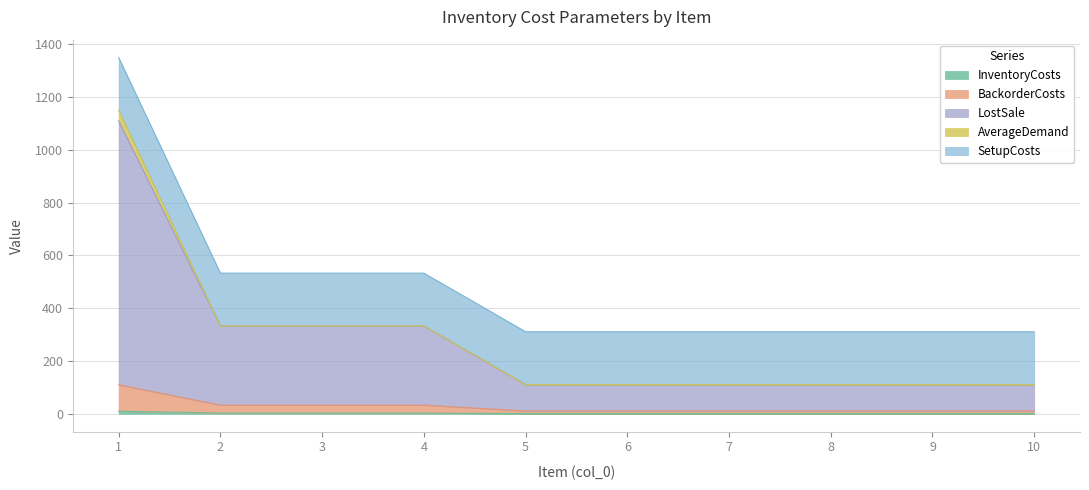

True or false: LostSale and InventoryCosts intersect in this chart.

False